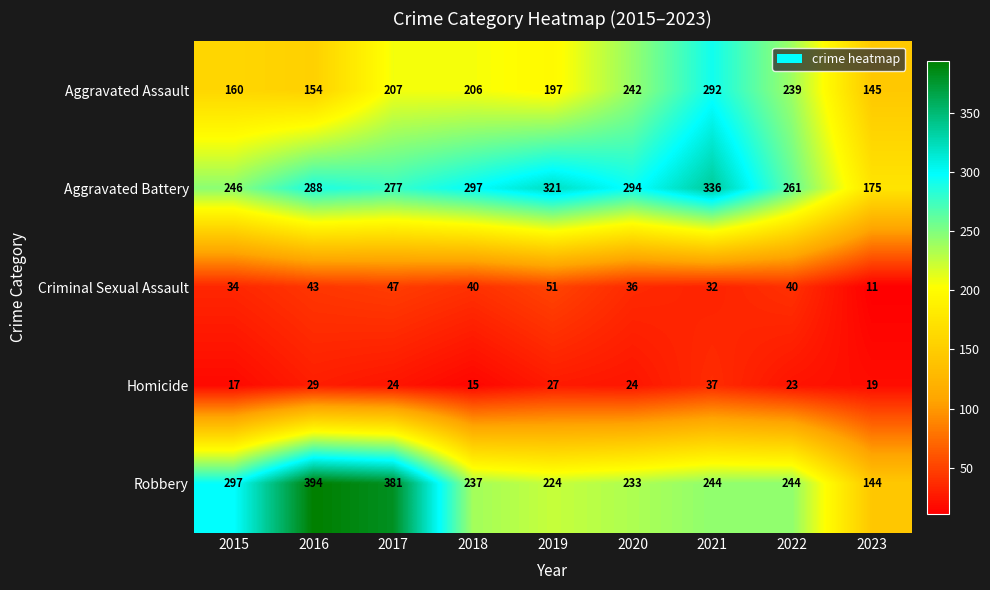

At which category does the chart reach its minimum across all series?

2023